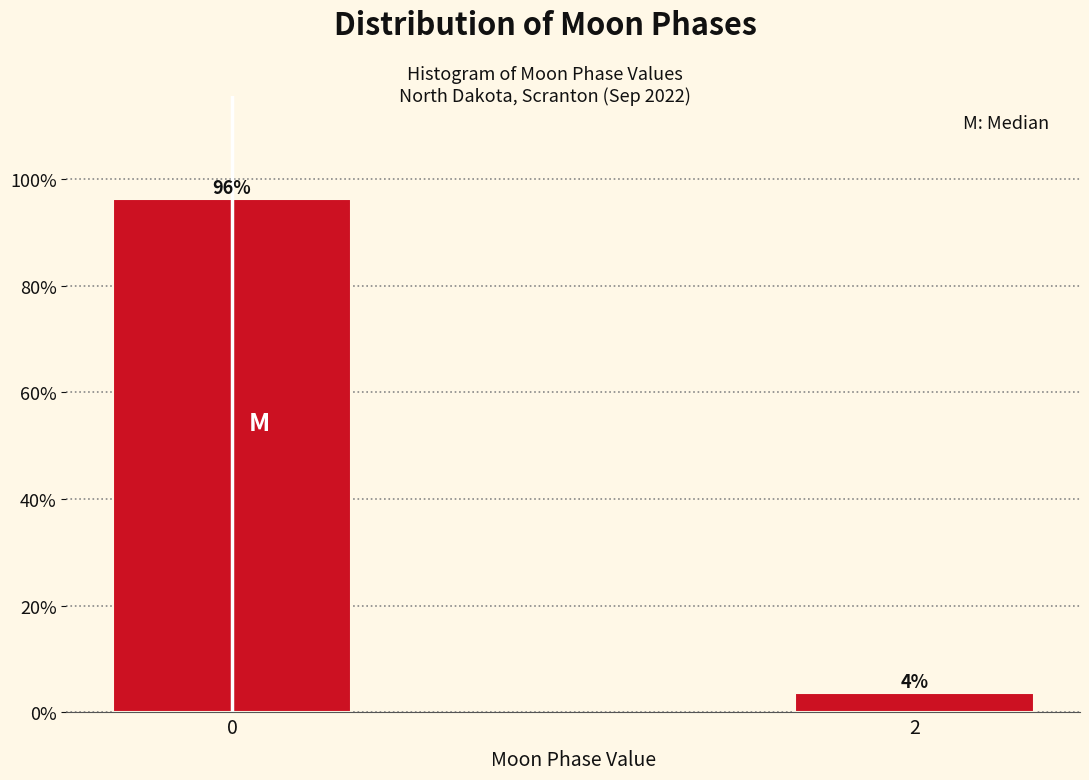

What value does the data have at 2?

3.6